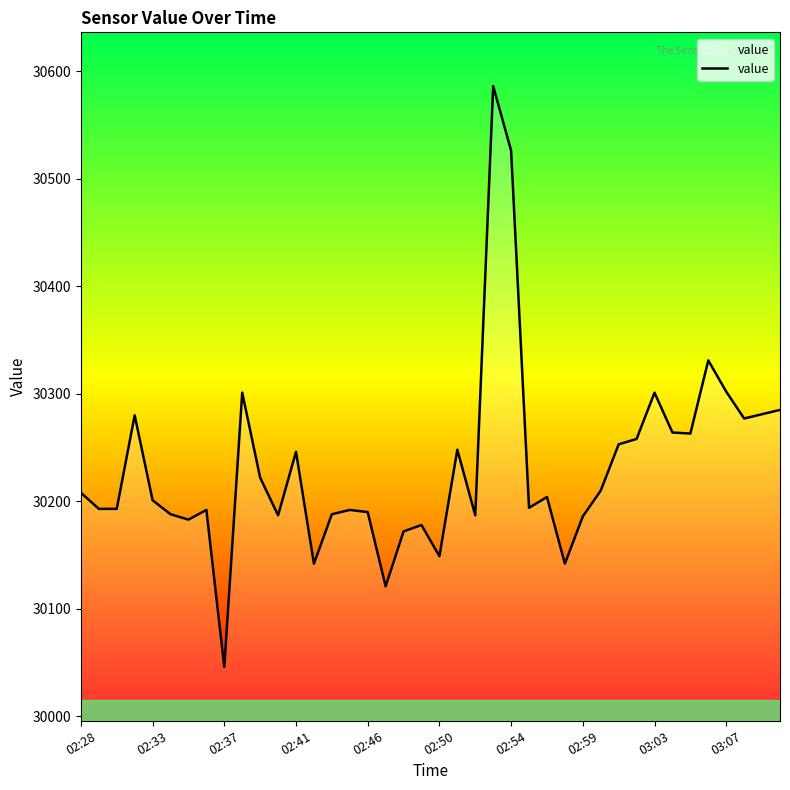

What is the greatest value displayed?

30586